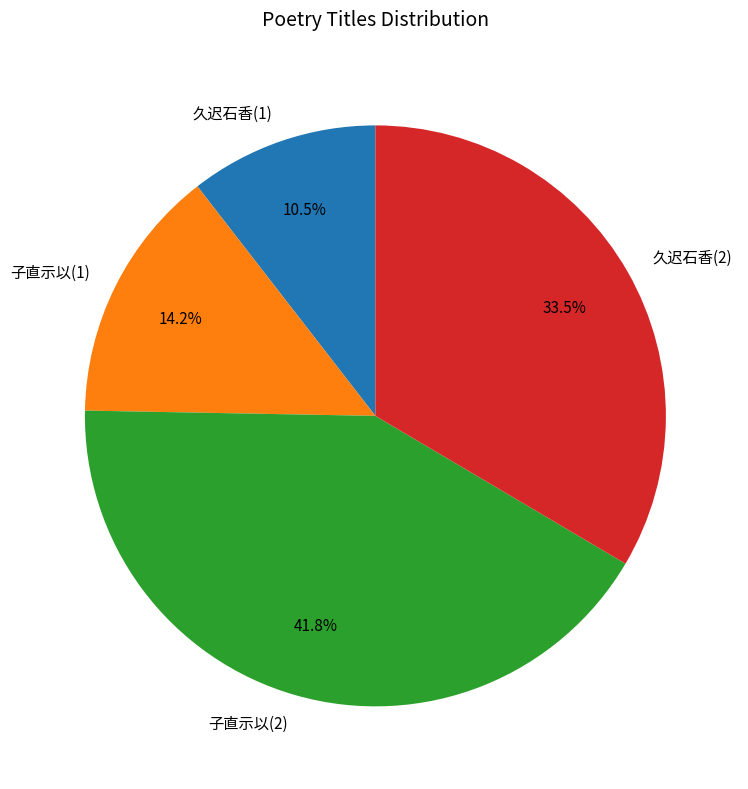

Is there any slice that represents more than half of the pie?

No